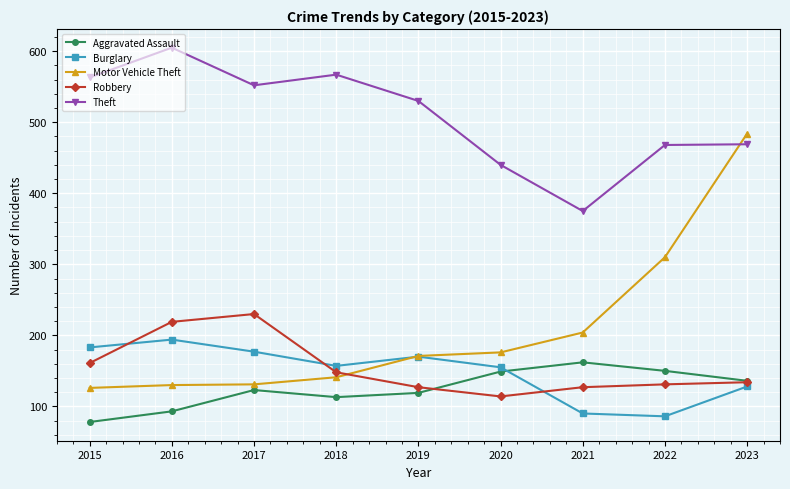

What is the sum of all Aggravated Assault values?

1123